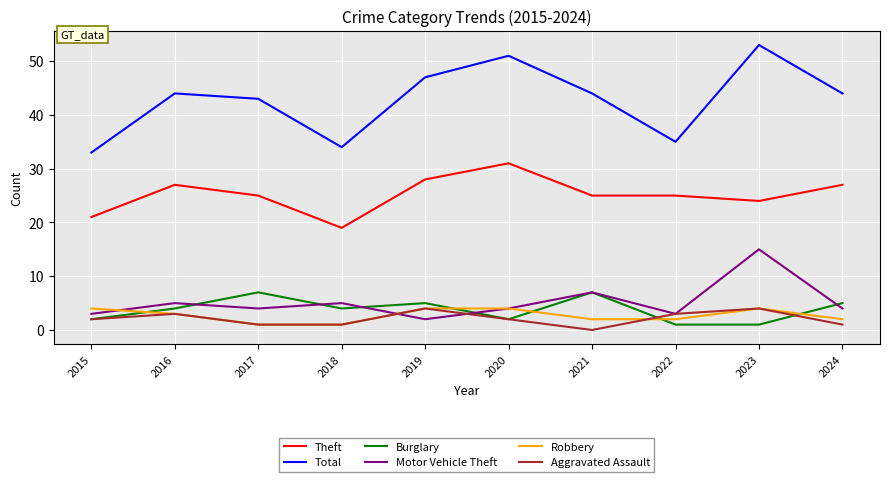

The Robbery series shows 5 at 2016. True or false?

False